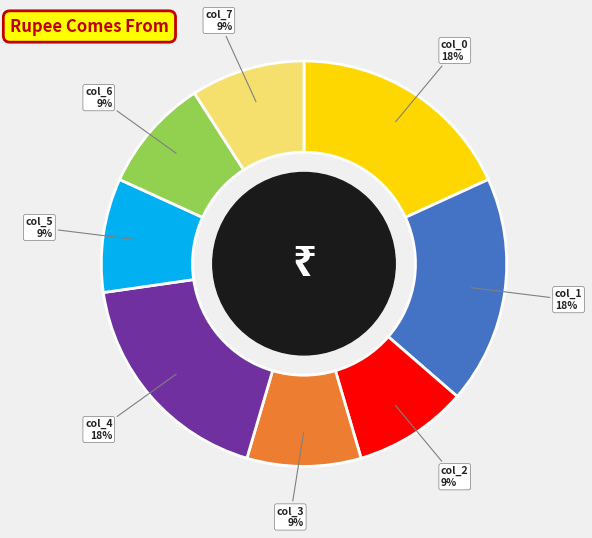

Is the sum of col_1 and col_5 greater than half?

No